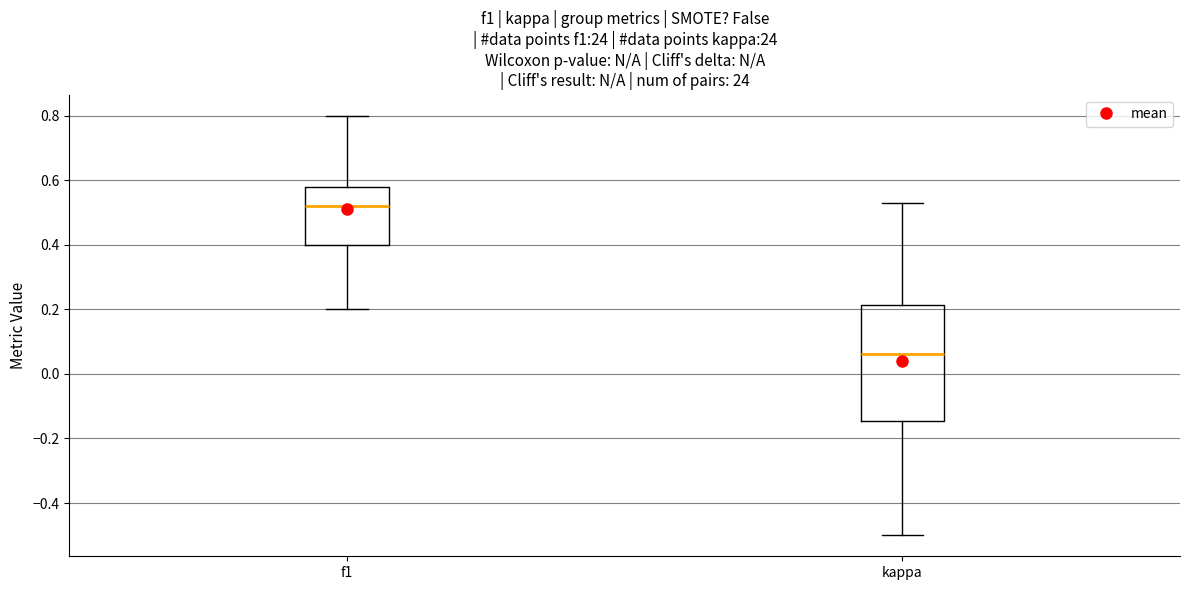

Which box has the highest median line?

f1